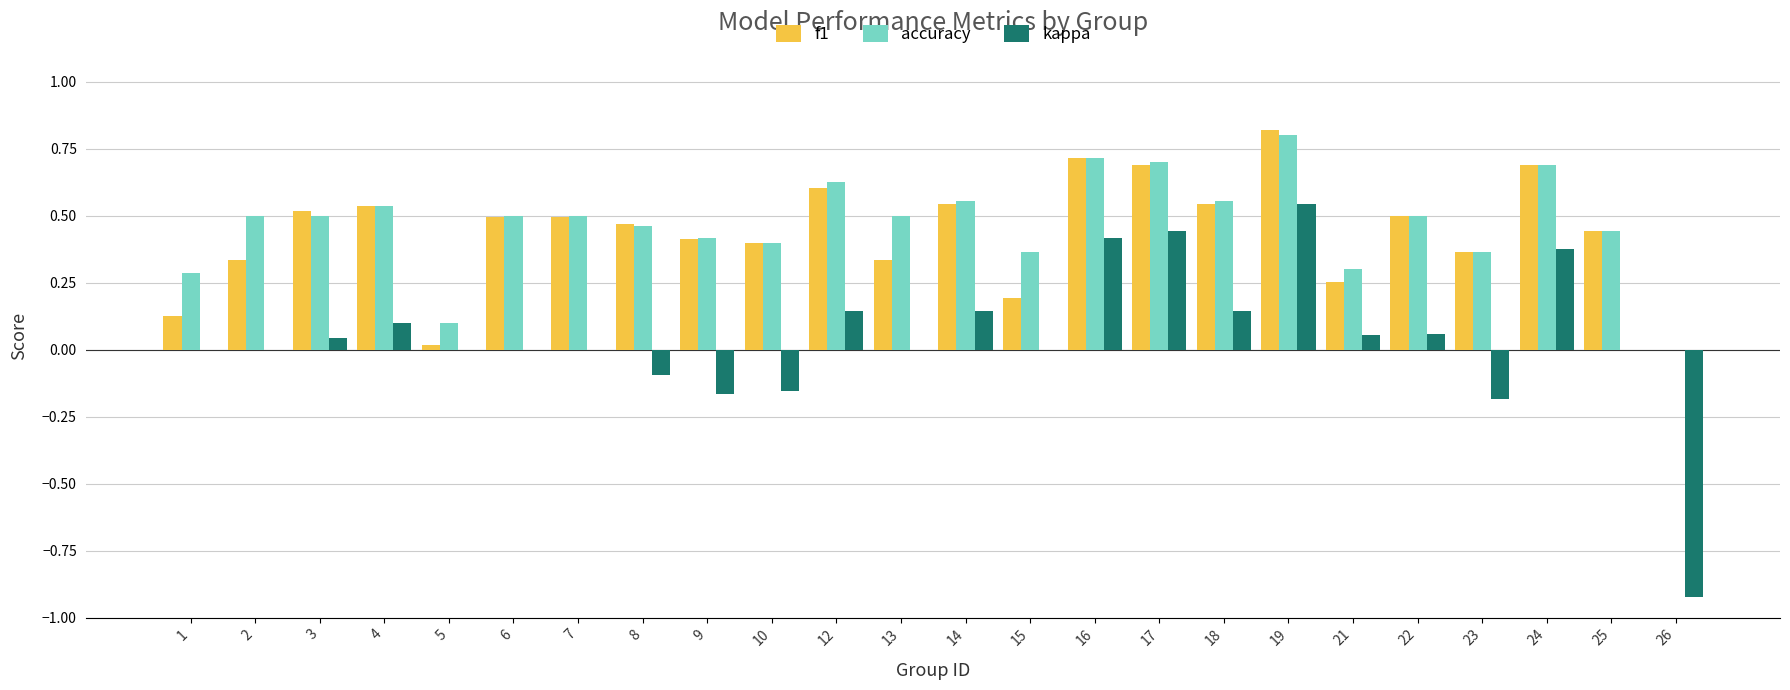

What is the greatest value displayed?

0.8